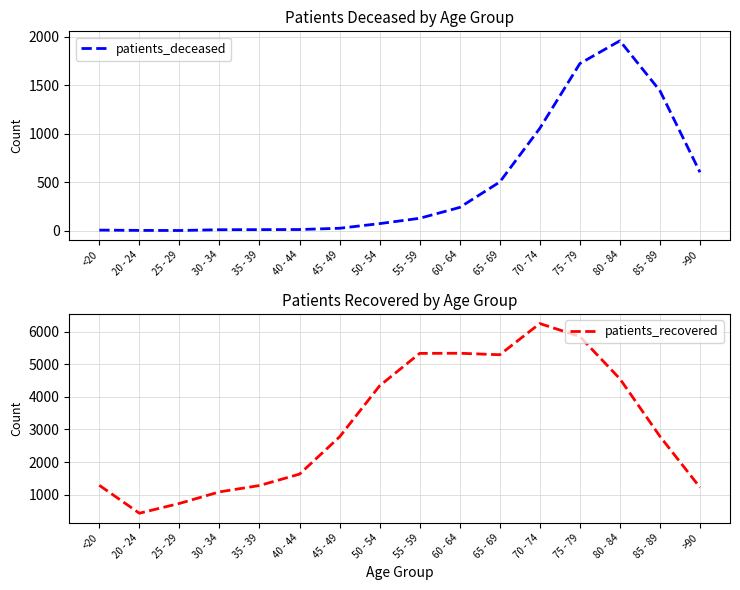

Which series has the widest spread of values?

patients_recovered